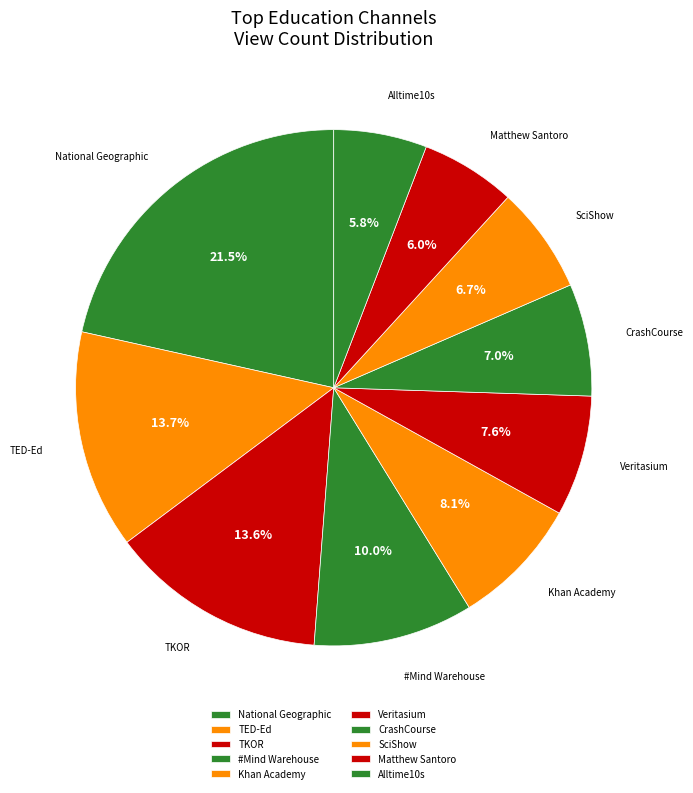

What is the change in value from National Geographic to Matthew Santoro?

-3843760581